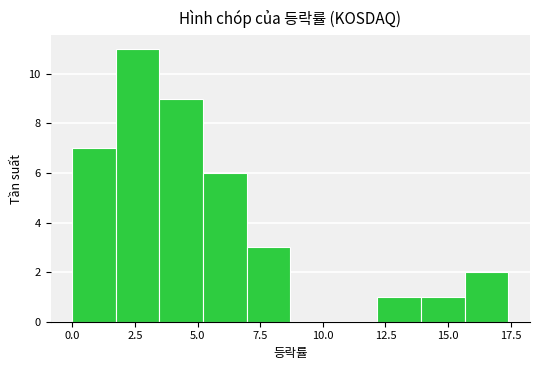

Around what value on the x-axis is the tallest bar? Give the approximate position of its centre, as read against the axis.

2.5